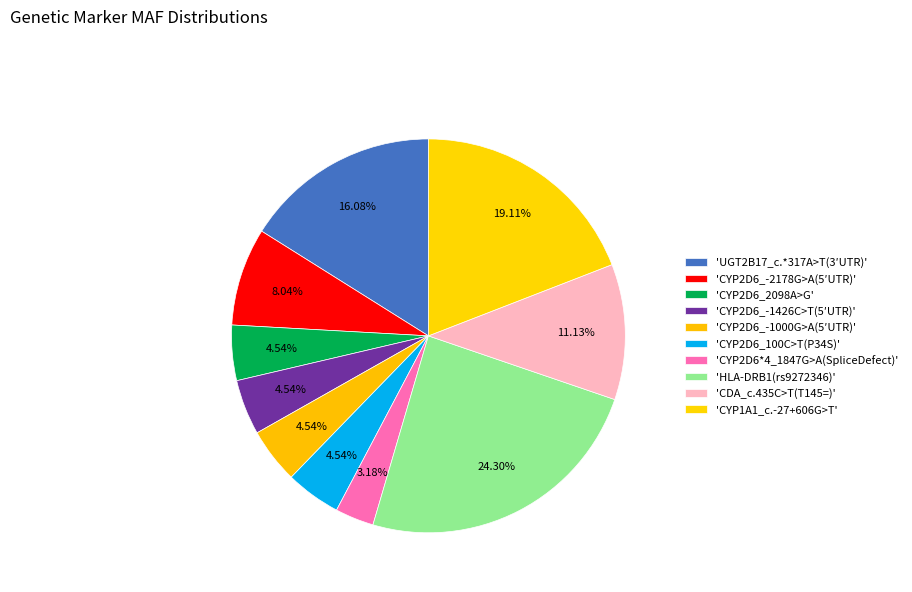

Count the number of slices in the pie.

10